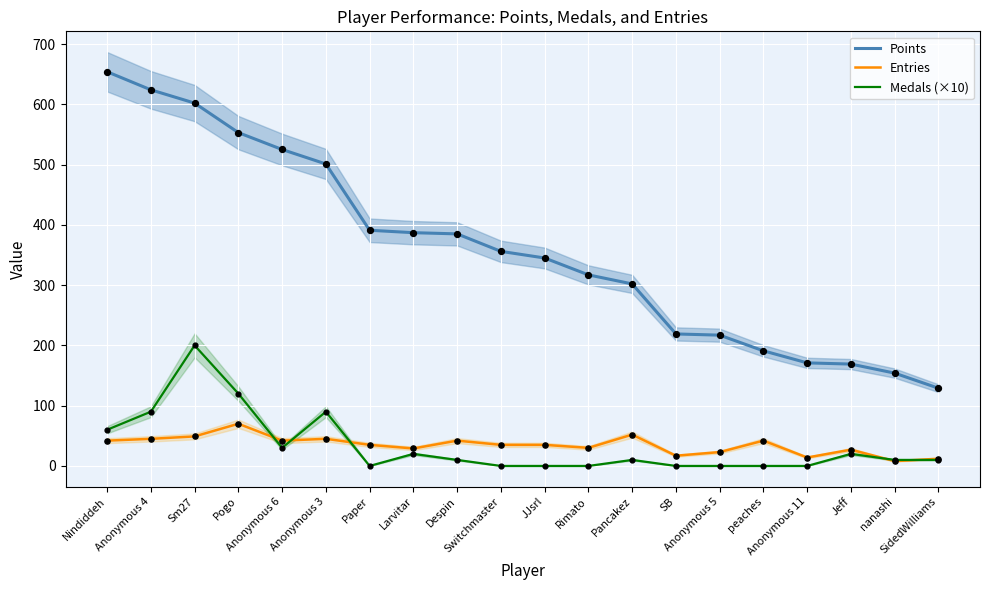

At which category is the sum across all series the highest?

Sm27